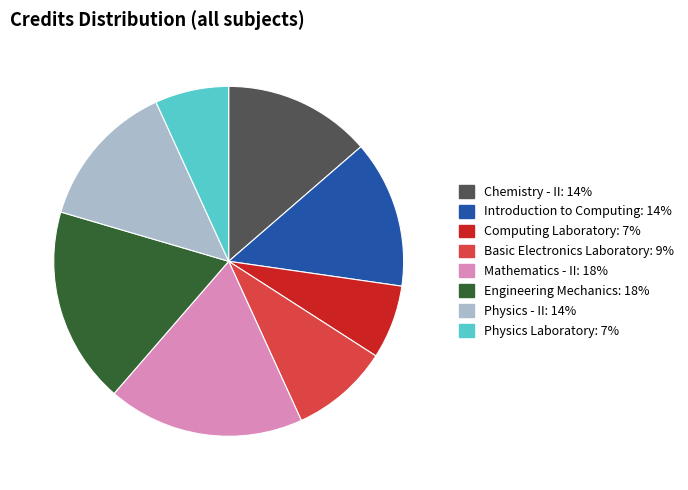

How many slices are in this pie chart?

8